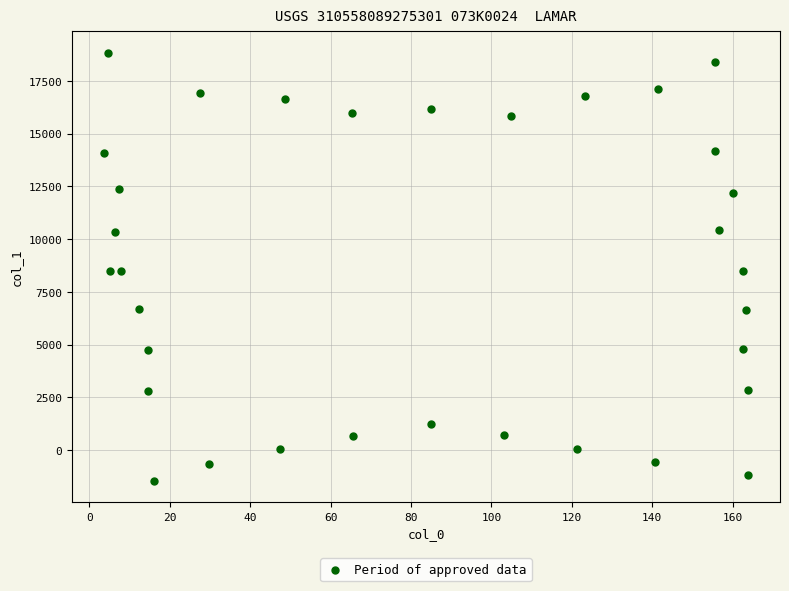

What is the range of X values (max minus min)?

160.1